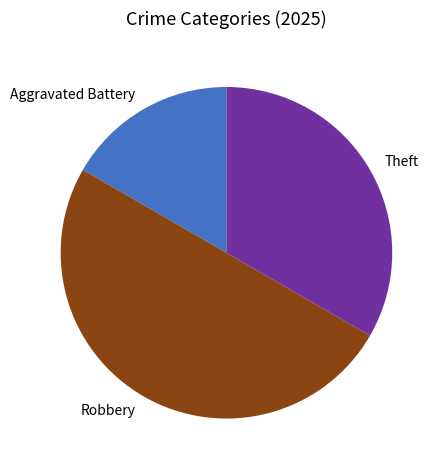

The Theft slice represents 43% of the pie. True or false?

False